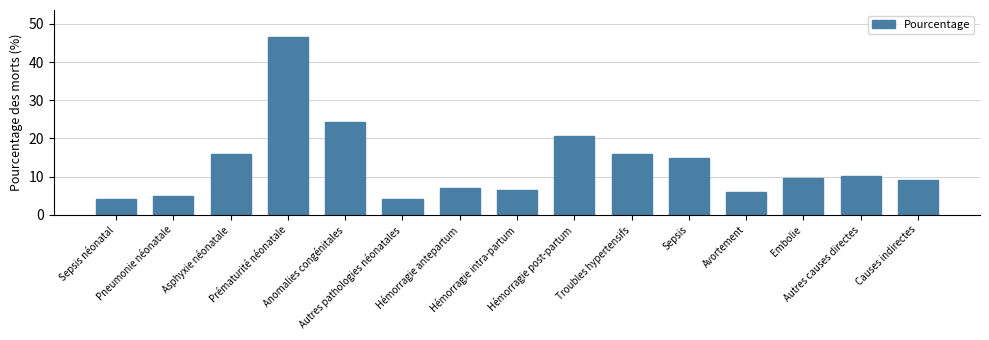

What position from the left is Causes indirectes?

15